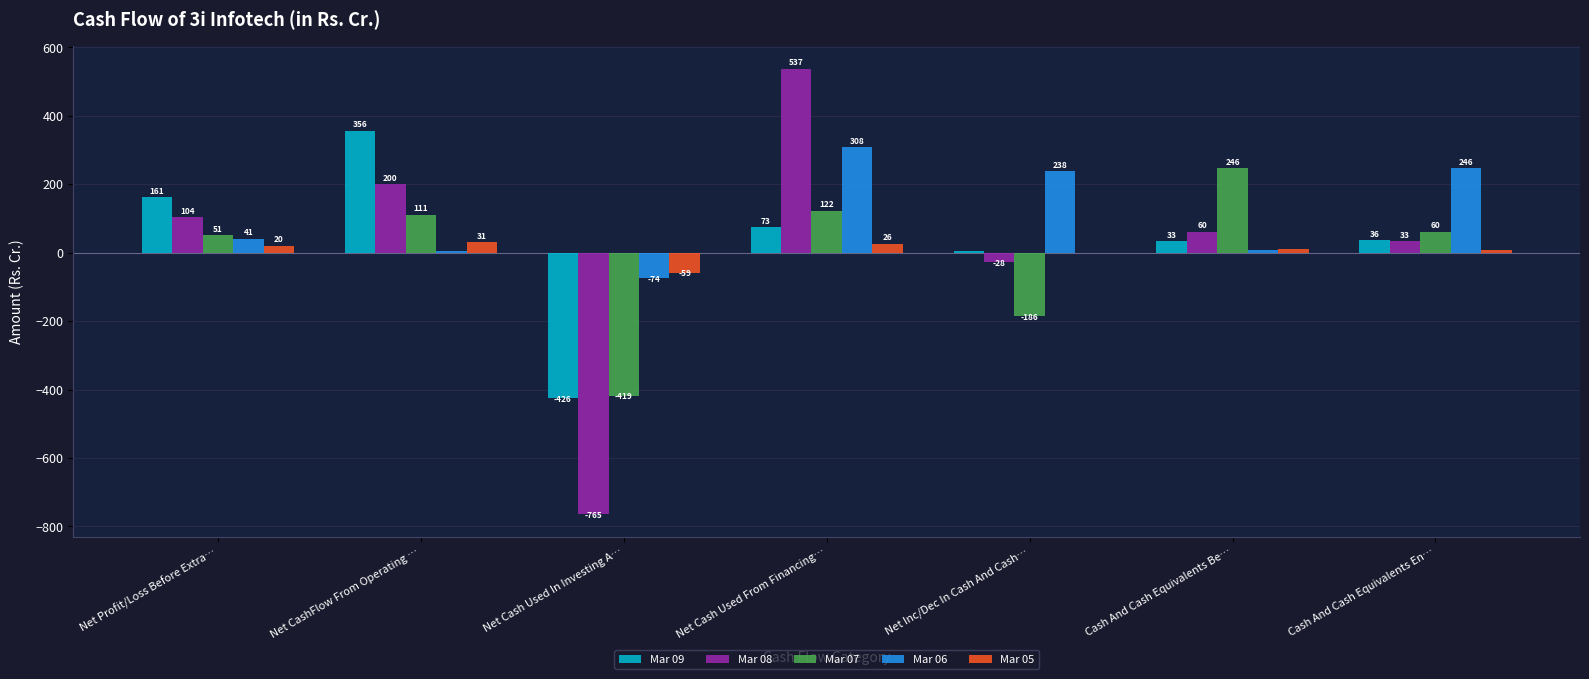

What value does the Mar 08 series have at Net Profit/Loss Before Extra…?

104.1